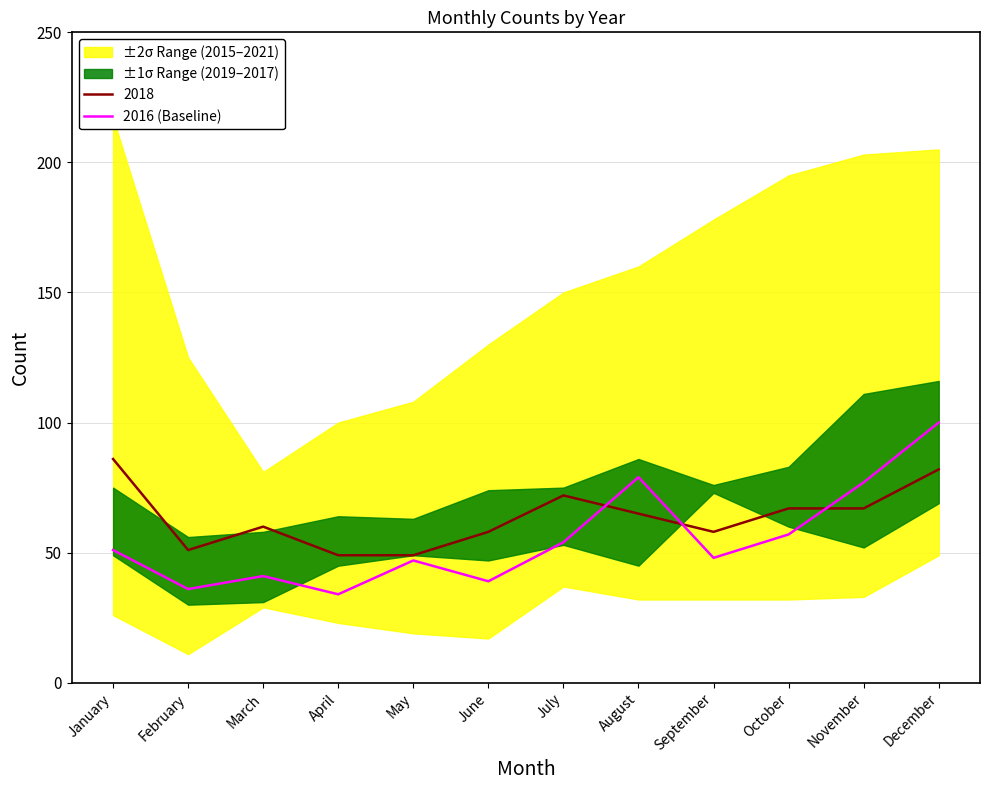

The value at May is 17. True or false?

False